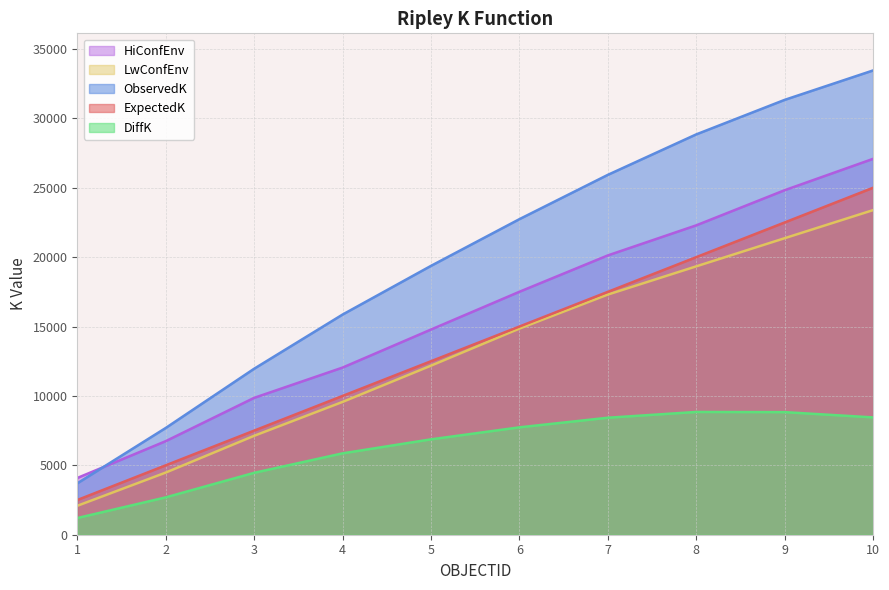

The value of ExpectedK at 1 is 1350.1. True or false?

False